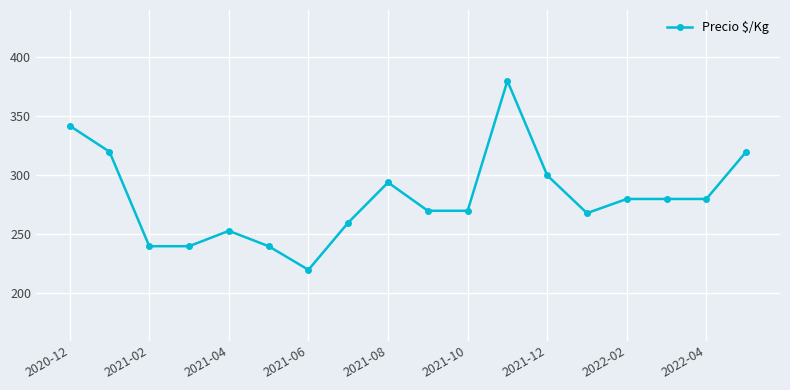

What is the value of the 14th point from the left?

268